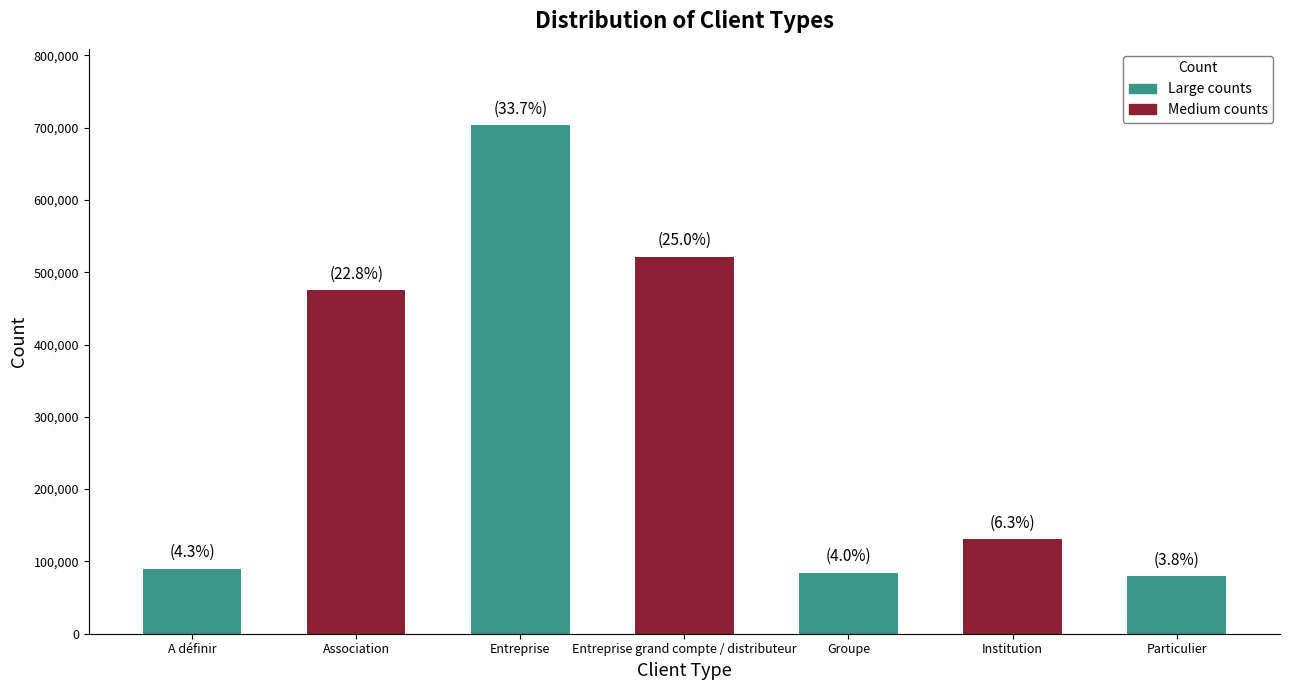

Reading left to right, extract all data points from this chart.

90128.4	475332.4	703421.7	521337.1	84356.9	130788.9	79299.2